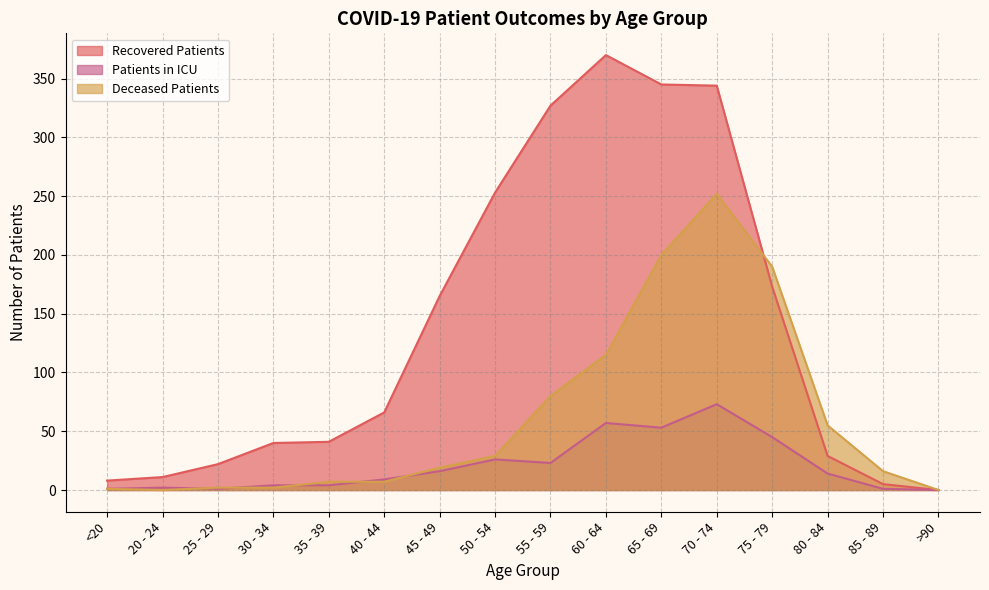

What is the difference between the maximum and minimum values in the patients_in_icu series?

73